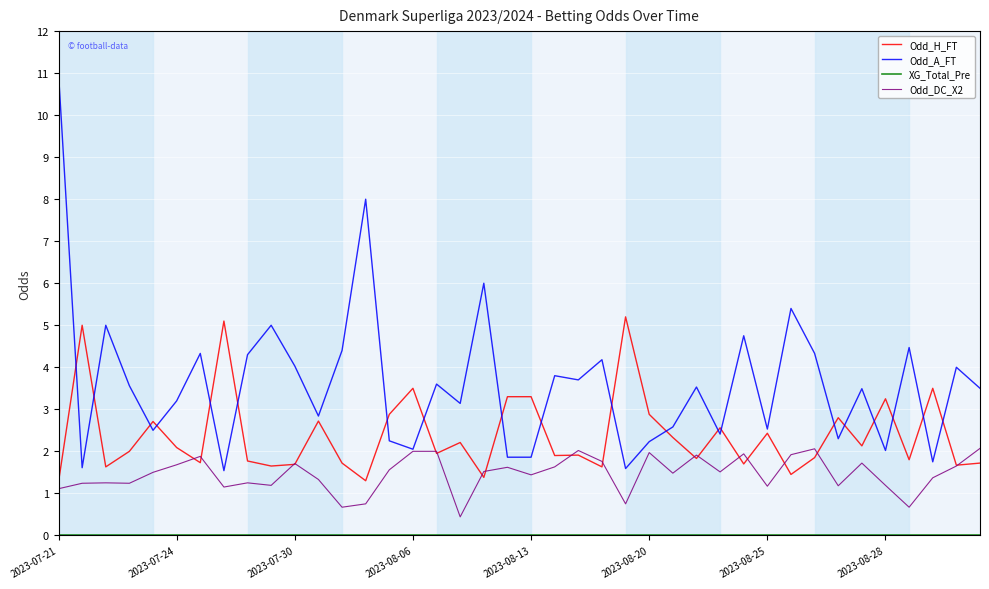

Which series has the widest spread of values?

Odd_A_FT